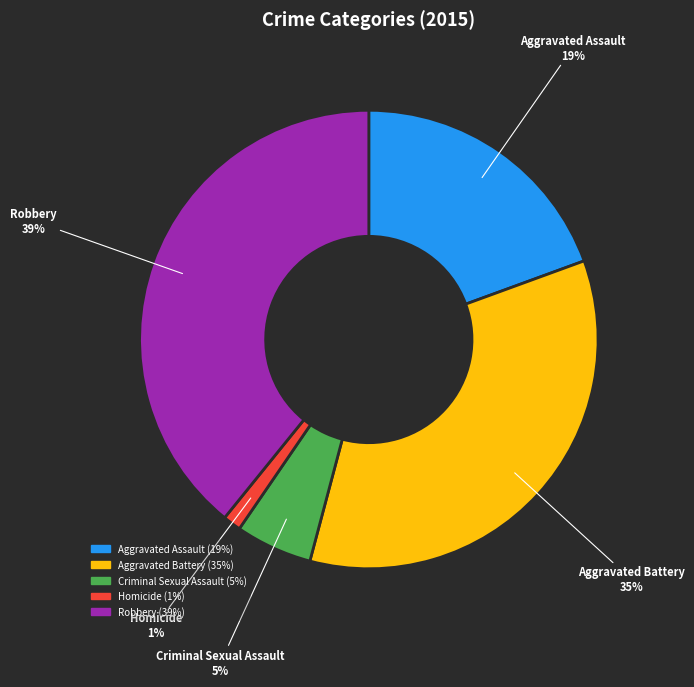

Count the number of slices in the pie.

5